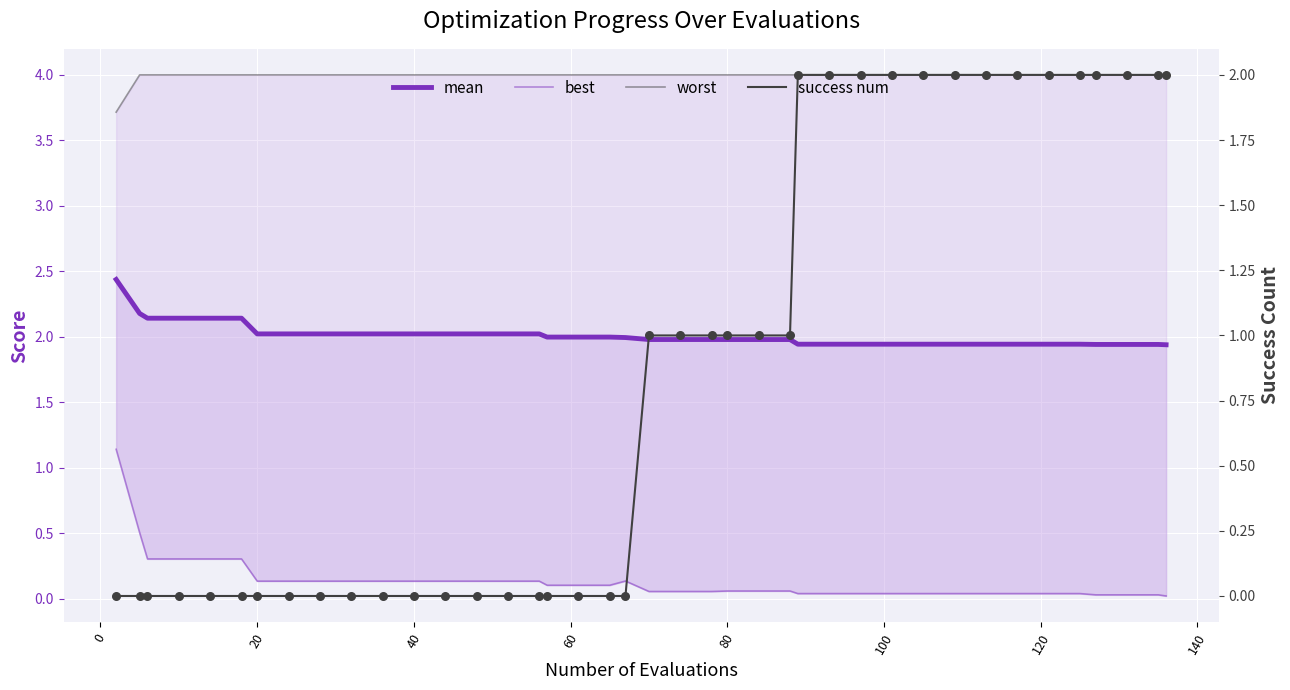

Which series has the largest Y range (max minus min)?

success num